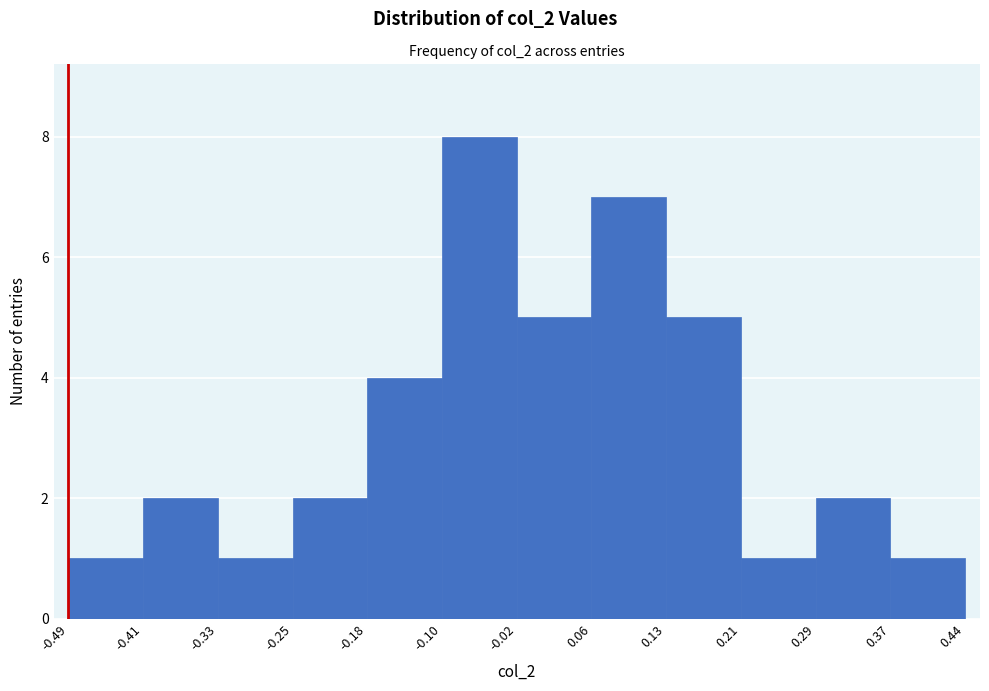

Reading left to right, transcribe this chart: for each bar, give the range it covers on the x-axis and its height. The values are not printed on the chart, so give them approximately, as read against the axis.

-0.49 to -0.41: 1
-0.41 to -0.33: 2
-0.33 to -0.25: 1
-0.25 to -0.18: 2
-0.18 to -0.10: 4
-0.10 to -0.02: 8
-0.02 to 0.06: 5
0.06 to 0.13: 7
0.13 to 0.21: 5
0.21 to 0.29: 1
0.29 to 0.37: 2
0.37 to 0.44: 1